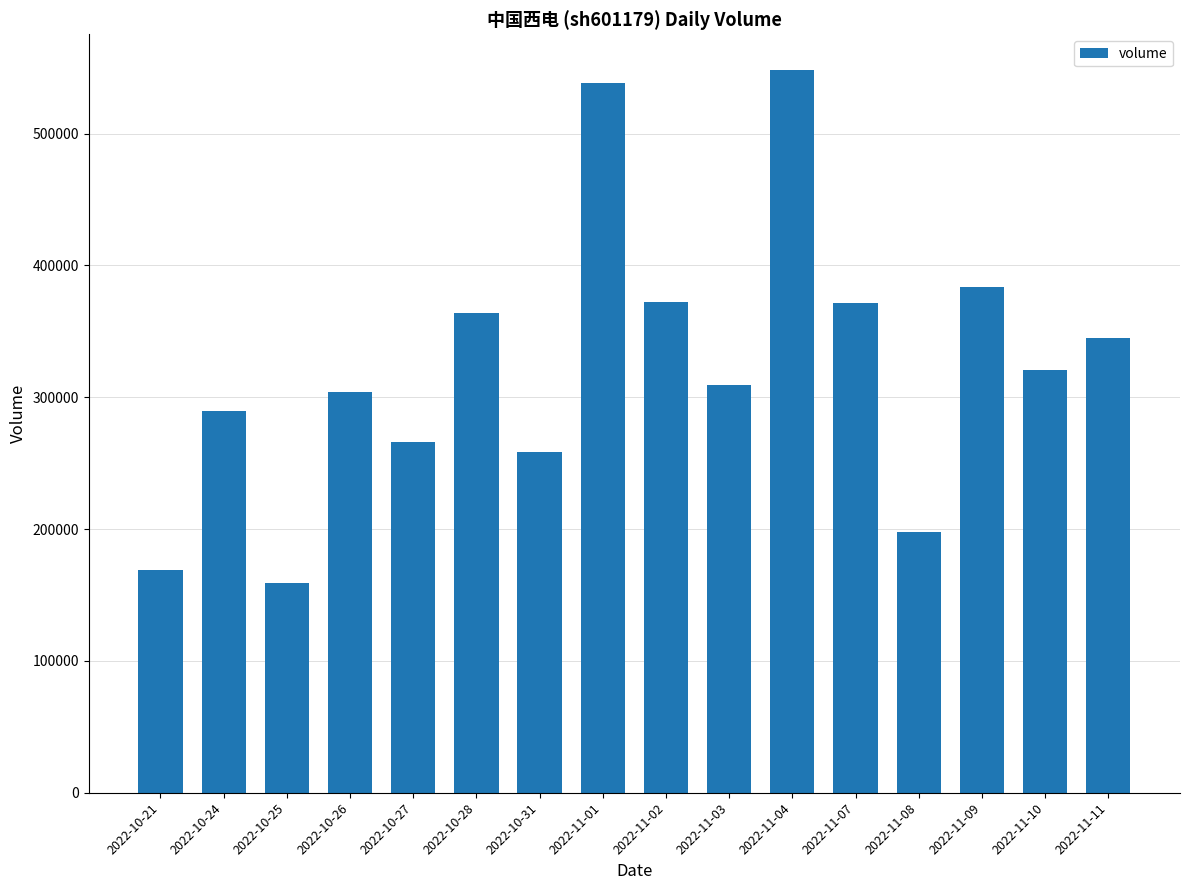

How many data points does each series have?

16